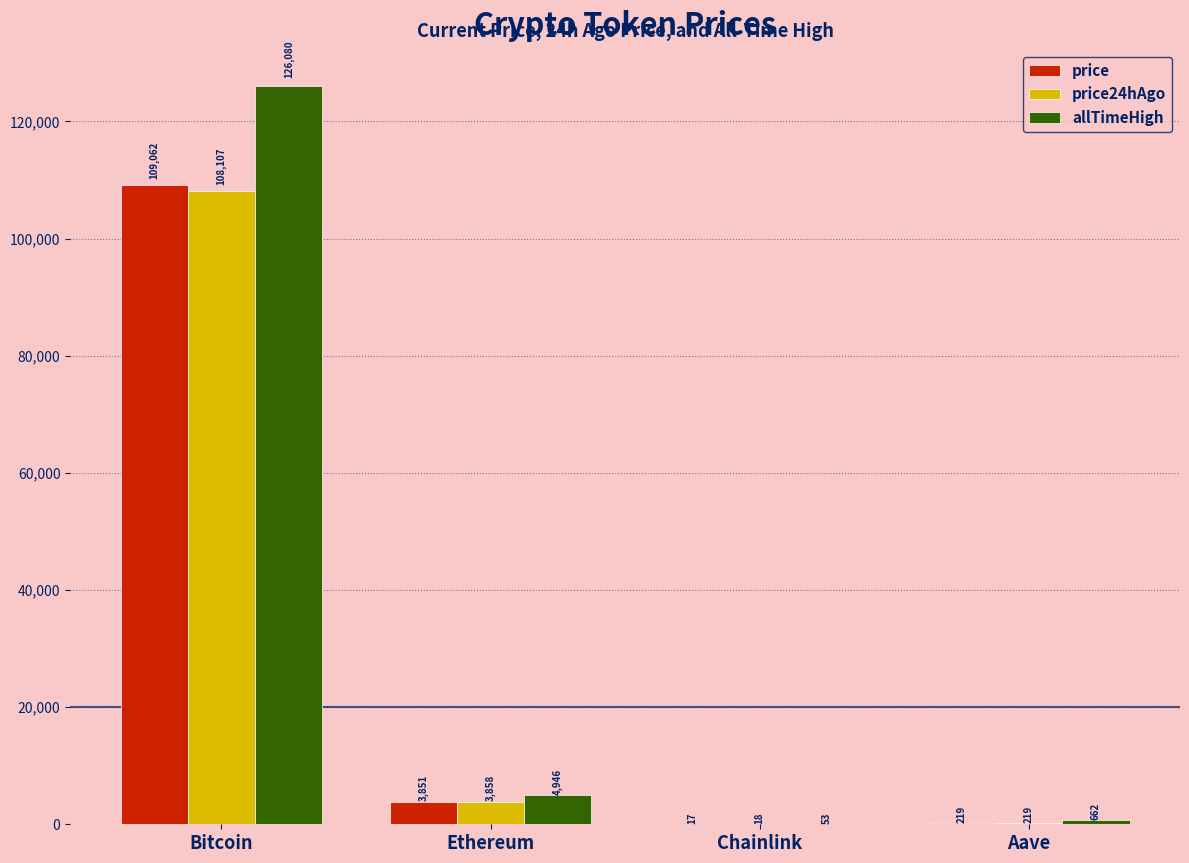

At which label does allTimeHigh reach its peak?

Bitcoin